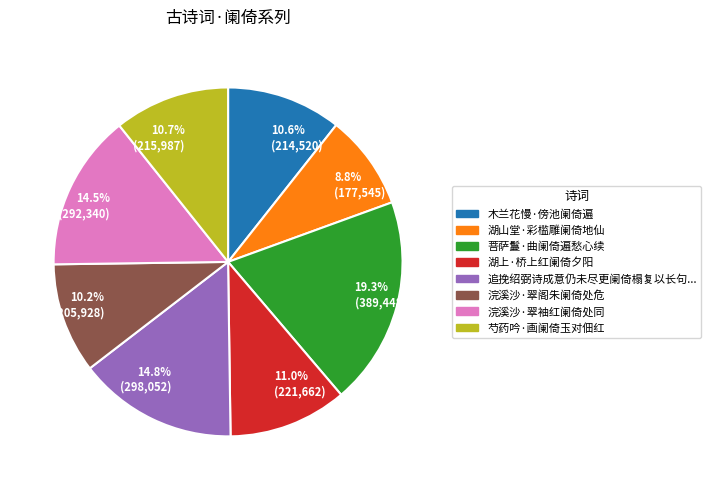

Is there any slice that represents more than half of the pie?

No